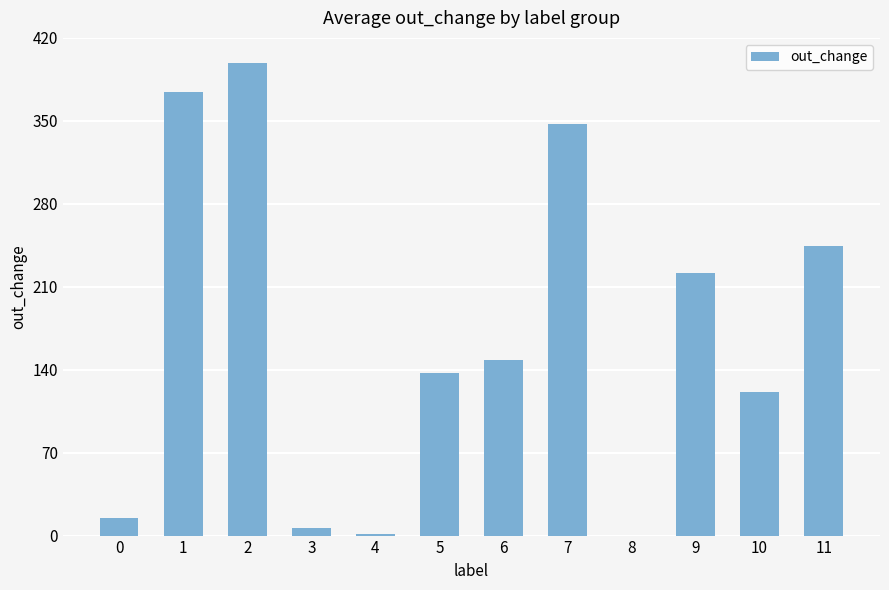

Approximately how many times larger is the value at 10 compared to 9?

0.5